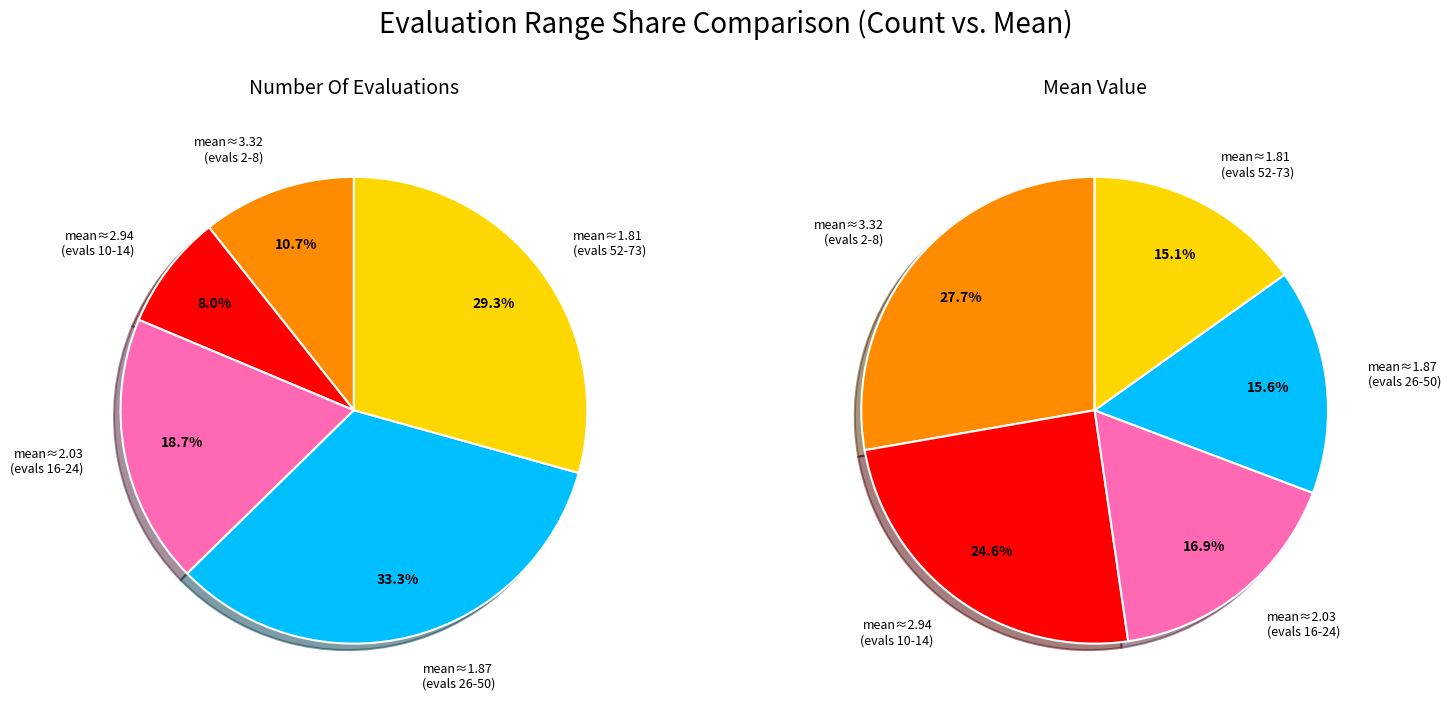

What portion of the pie excludes 20-40 evals?

83.1%